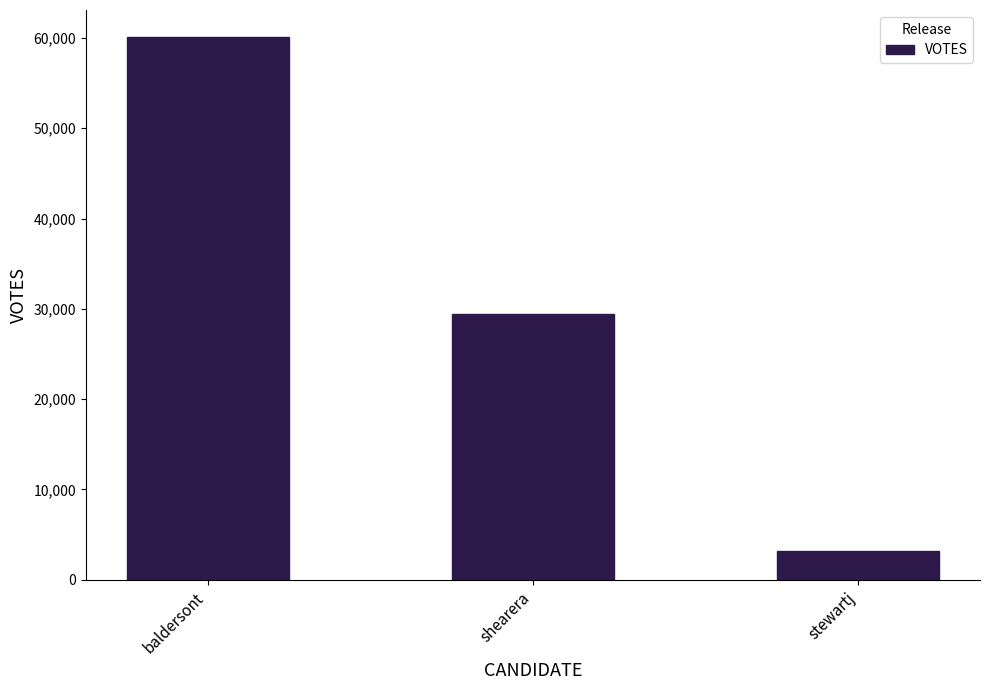

What is the ratio of the value at stewartj to the value at baldersont?

0.1